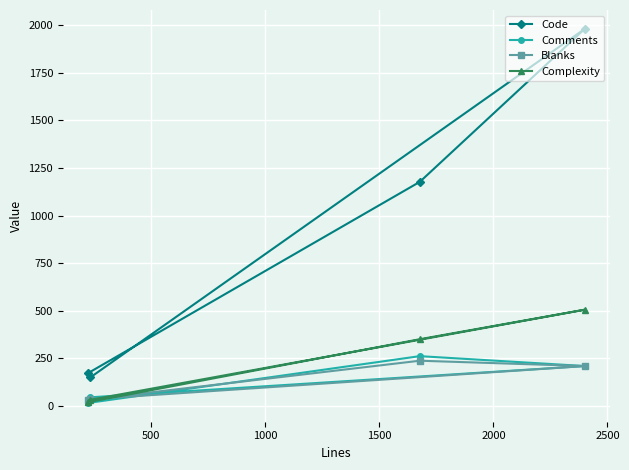

How many lines are shown in the chart?

4